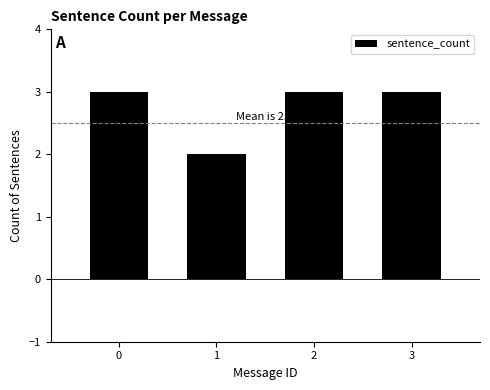

Reading left to right, what are all the values shown in this chart?

3	2	3	3